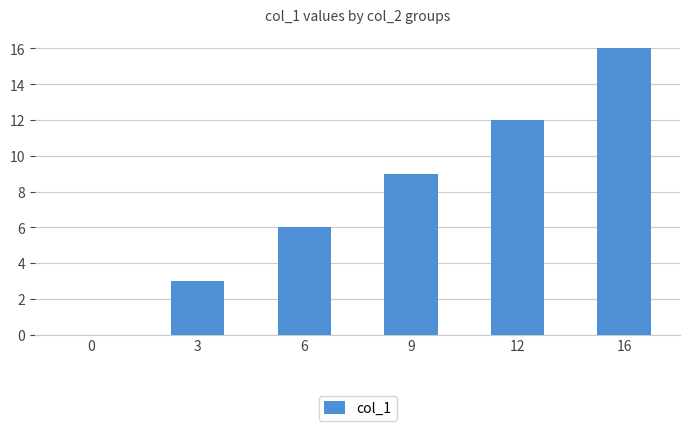

True or false: the data shows 0 at 0.

True